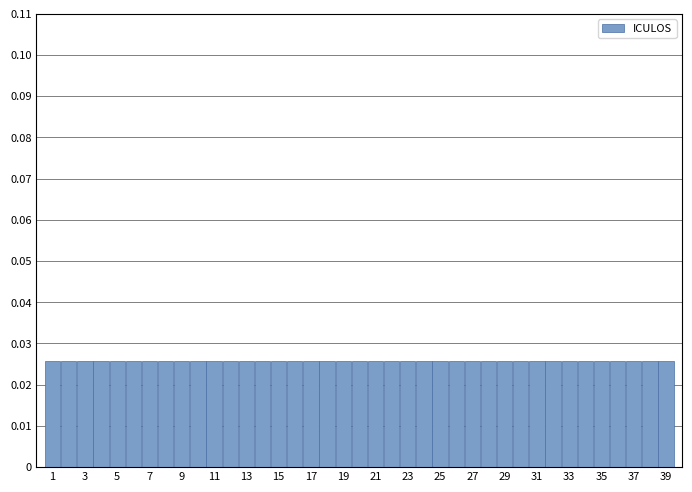

Reading left to right, transcribe this chart: for each bar, give the range it covers on the x-axis and its height. Neither the bar edges nor the heights are printed on the chart, so give them approximately, as read against the axes.

0.5 to 1.5: 0.026
1.5 to 2.5: 0.026
2.5 to 3.5: 0.026
3.5 to 4.5: 0.026
4.5 to 5.5: 0.026
5.5 to 6.5: 0.026
6.5 to 7.5: 0.026
7.5 to 8.5: 0.026
8.5 to 9.5: 0.026
9.5 to 10.5: 0.026
10.5 to 11.5: 0.026
11.5 to 12.5: 0.026
12.5 to 13.5: 0.026
13.5 to 14.5: 0.026
14.5 to 15.5: 0.026
15.5 to 16.5: 0.026
16.5 to 17.5: 0.026
17.5 to 18.5: 0.026
18.5 to 19.5: 0.026
19.5 to 20.5: 0.026
20.5 to 21.5: 0.026
21.5 to 22.5: 0.026
22.5 to 23.5: 0.026
23.5 to 24.5: 0.026
24.5 to 25.5: 0.026
25.5 to 26.5: 0.026
26.5 to 27.5: 0.026
27.5 to 28.5: 0.026
28.5 to 29.5: 0.026
29.5 to 30.5: 0.026
30.5 to 31.5: 0.026
31.5 to 32.5: 0.026
32.5 to 33.5: 0.026
33.5 to 34.5: 0.026
34.5 to 35.5: 0.026
35.5 to 36.5: 0.026
36.5 to 37.5: 0.026
37.5 to 38.5: 0.026
38.5 to 39.5: 0.026